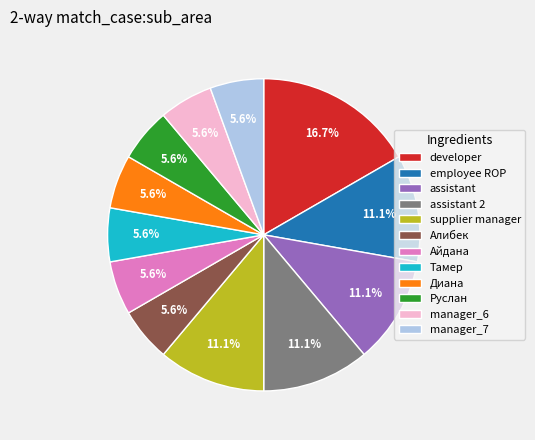

To the nearest percent, what is the combined percentage of Айдана and Руслан?

11%